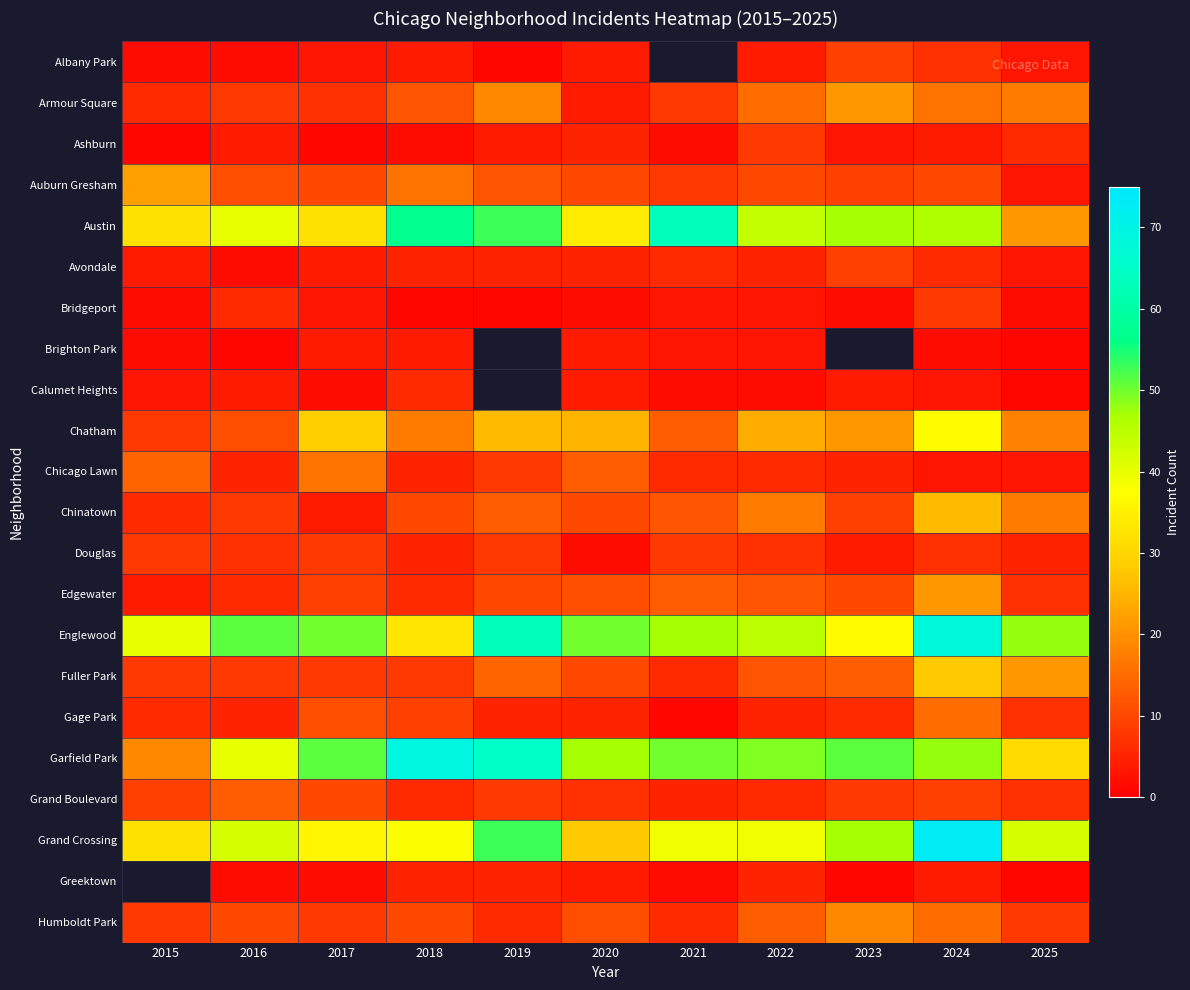

At 2016, list the series in order from largest to smallest.

Englewood, Grand Crossing, Austin, Garfield Park, Grand Boulevard, Auburn Gresham, Chatham, Humboldt Park, Armour Square, Chinatown, Fuller Park, Douglas, Bridgeport, Edgewater, Chicago Lawn, Gage Park, Ashburn, Calumet Heights, Albany Park, Avondale, Greektown, Brighton Park